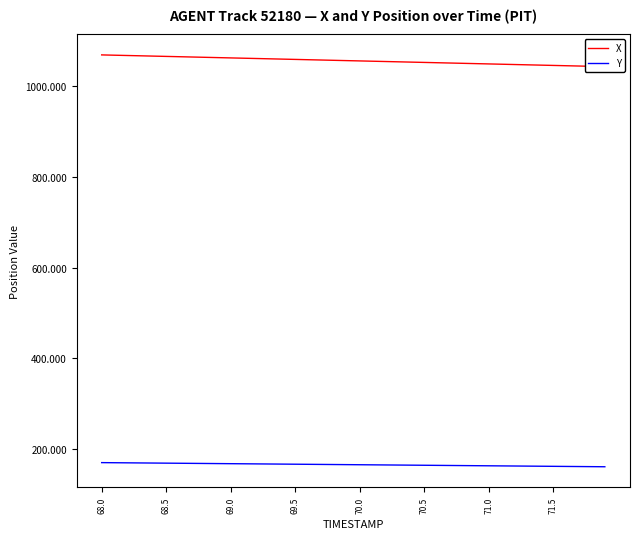

Reading right to left, what are all the values shown in this chart?

X: 1043.7	1044.3	1045.0	1045.7	1046.3	1047.0	1047.7	1048.3	1049.0	1049.7	1050.3	1051.0	1051.6	1052.3	1053.0	1053.6	1054.3	1055.0	1055.6	1056.3	1057.0	1057.6	1058.3	1058.9	1059.6	1060.3	1060.9	1061.6	1062.3	1062.9	1063.6	1064.2	1064.9	1065.6	1066.2	1066.9	1067.6	1068.2	1068.9	1069.6
Y: 160.8	161.0	161.2	161.5	161.7	161.9	162.2	162.4	162.7	162.9	163.1	163.4	163.6	163.8	164.1	164.3	164.5	164.8	165.0	165.2	165.5	165.7	165.9	166.2	166.4	166.6	166.8	167.1	167.3	167.5	167.8	168.0	168.2	168.5	168.7	168.9	169.2	169.4	169.7	169.9